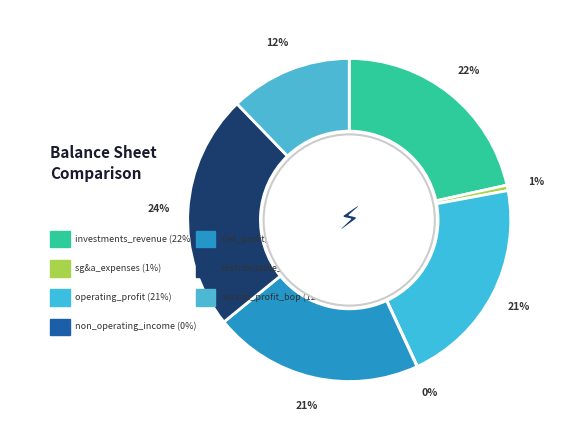

Count the number of slices in the pie.

7